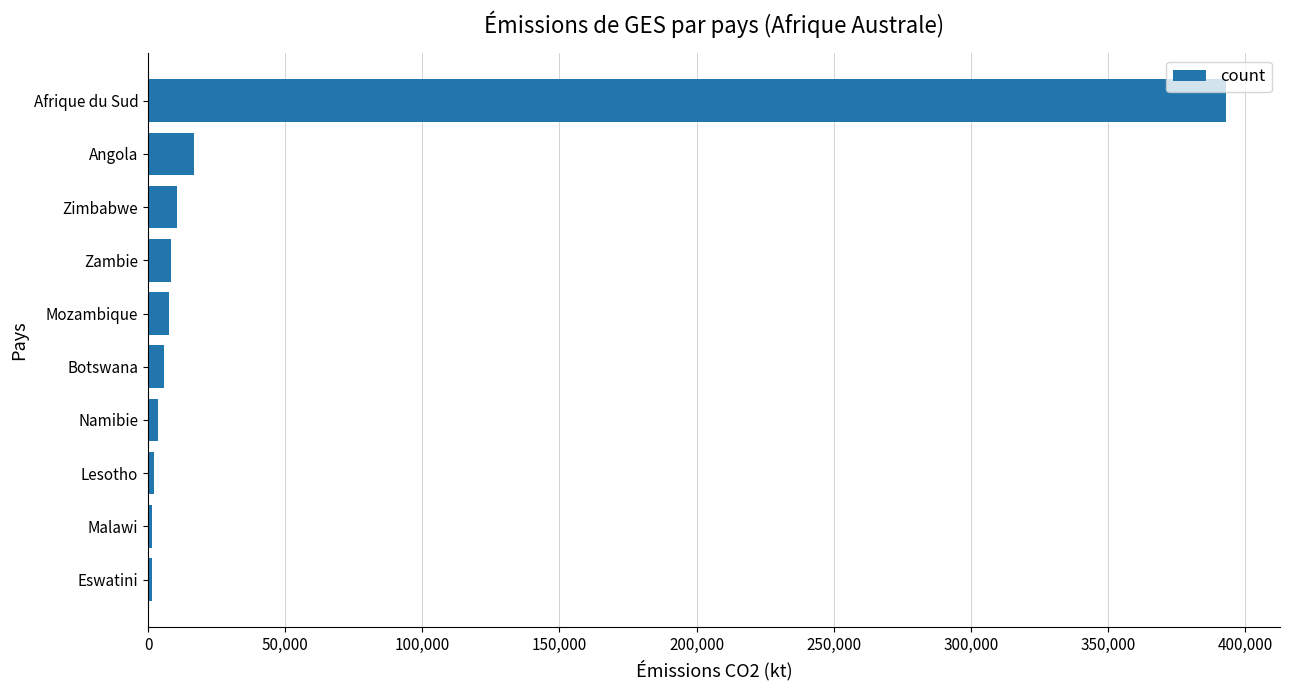

What is the average value?

45174.2